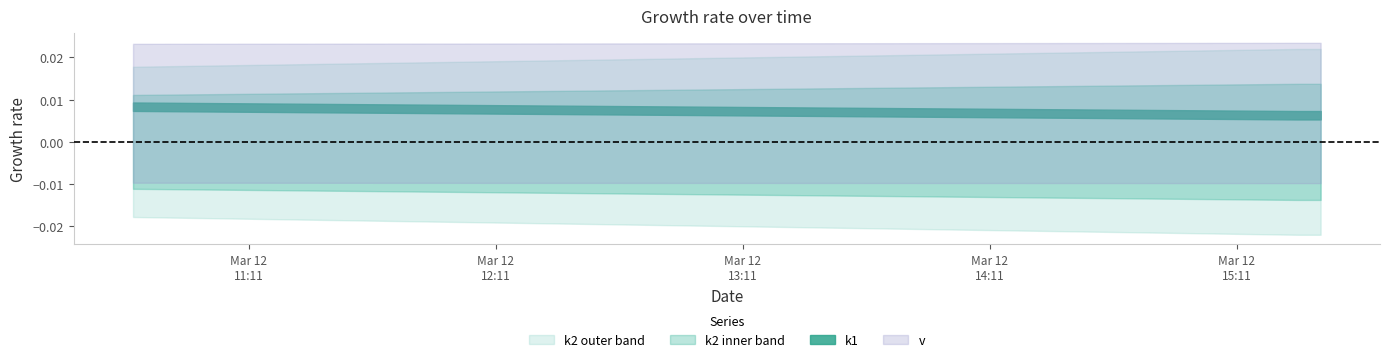

The k2 series shows 0.0 at 2025-03-12 15:28:22. True or false?

False